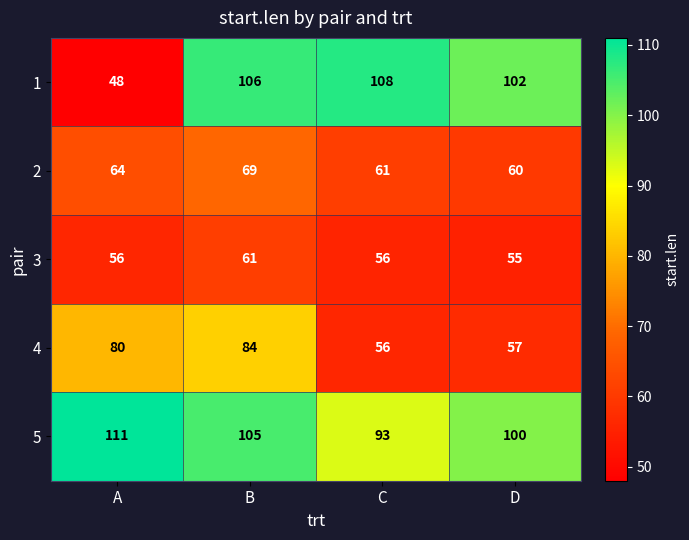

Which series changed the most between B and C?

4